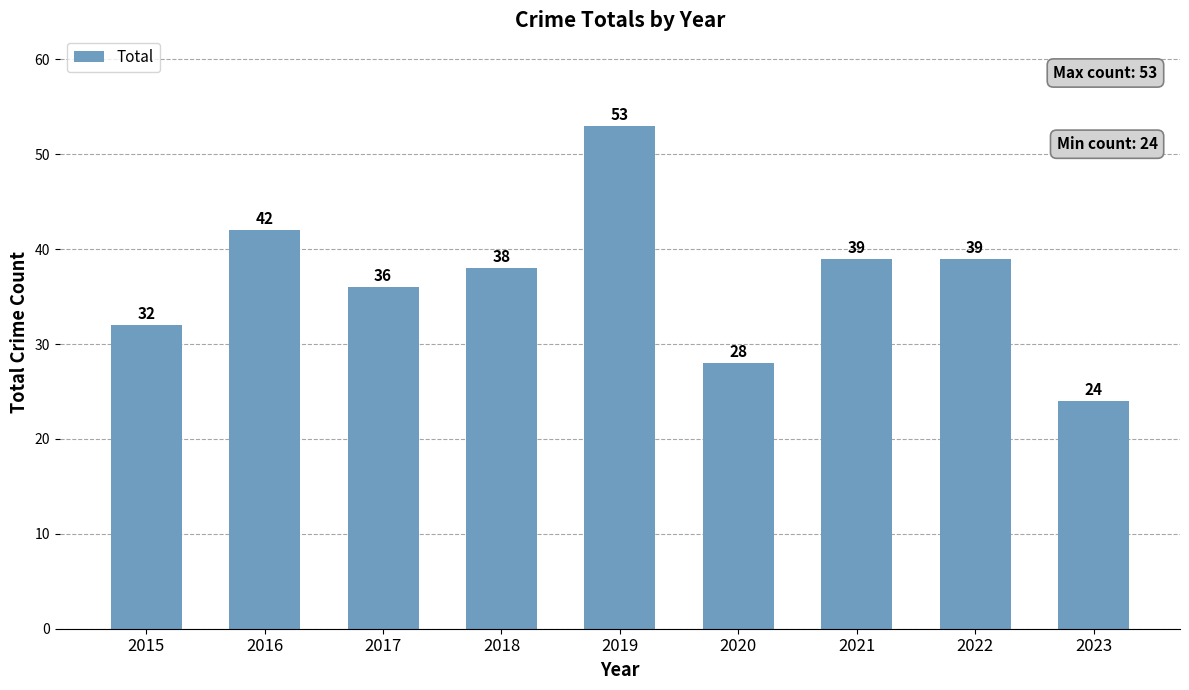

Reading left to right, extract all data points from this chart.

2015=32	2016=42	2017=36	2018=38	2019=53	2020=28	2021=39	2022=39	2023=24